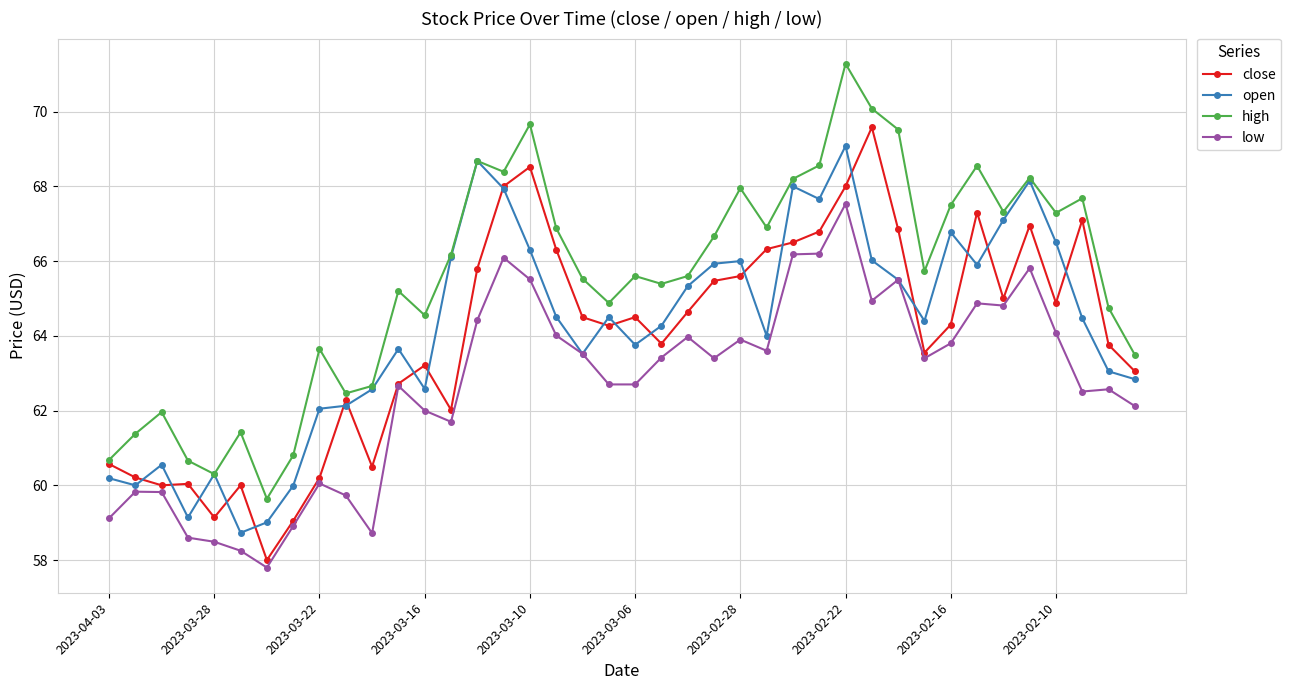

What is the average value of the low series?

62.7